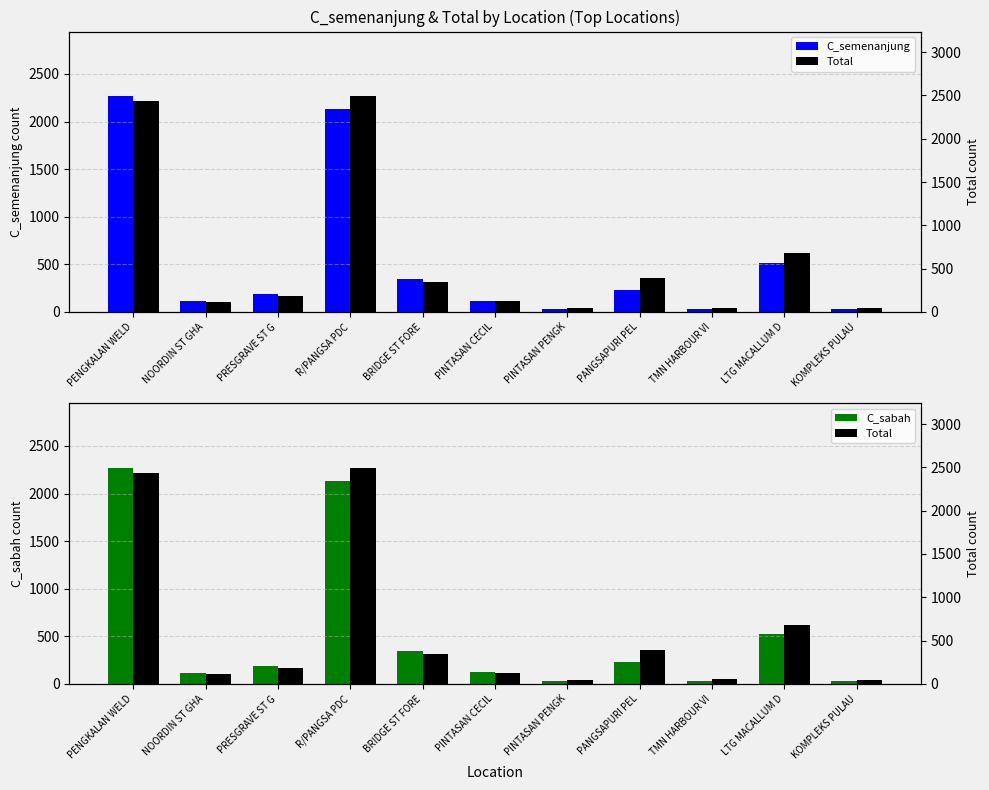

How many groups of bars are there?

11